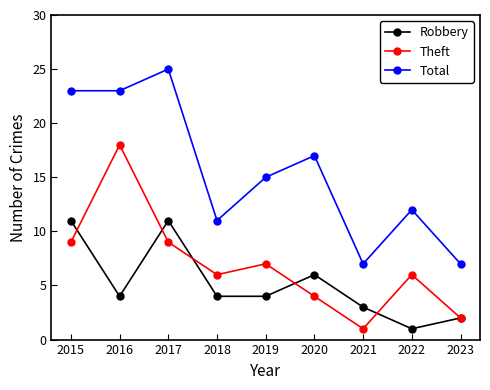

At how many categories does at least one series exceed 19?

3